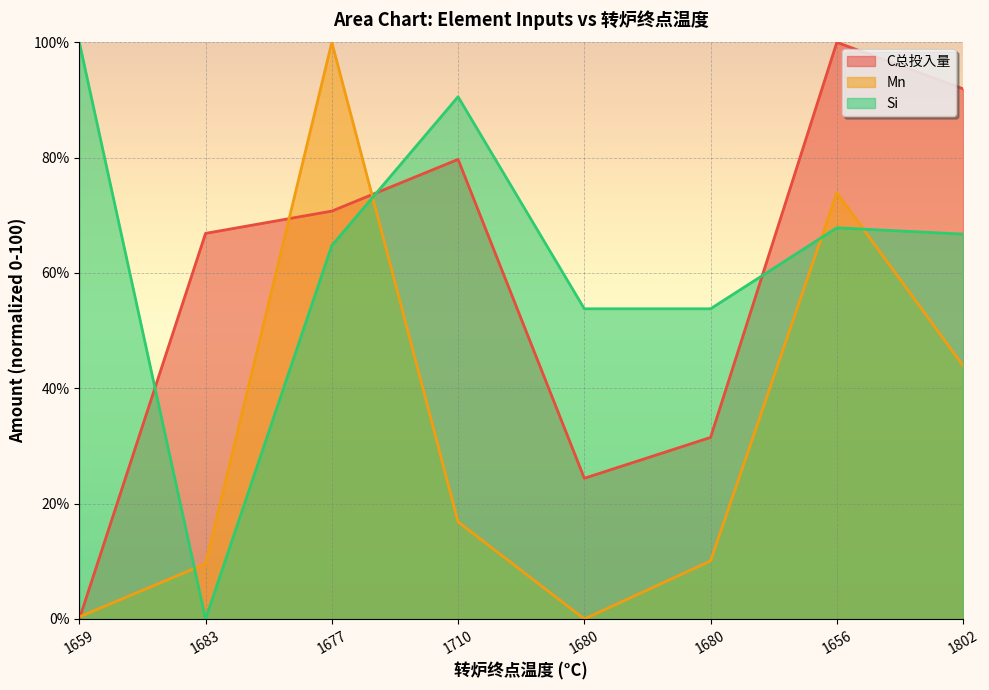

Where do Si and C总投入量 first cross each other?

1659 and 1683